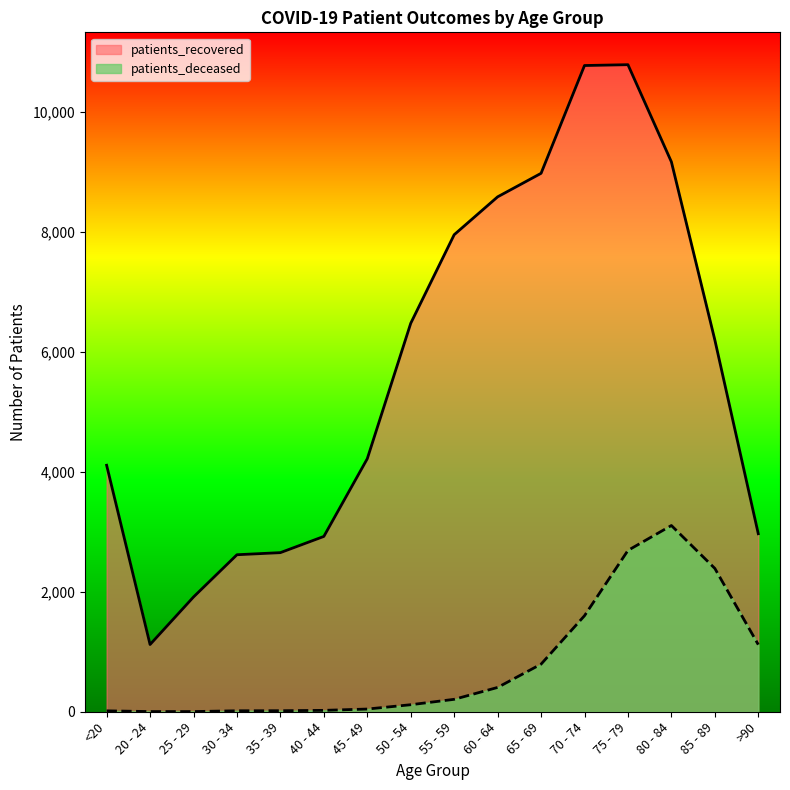

What is the total value across all series at 70 - 74?

12367